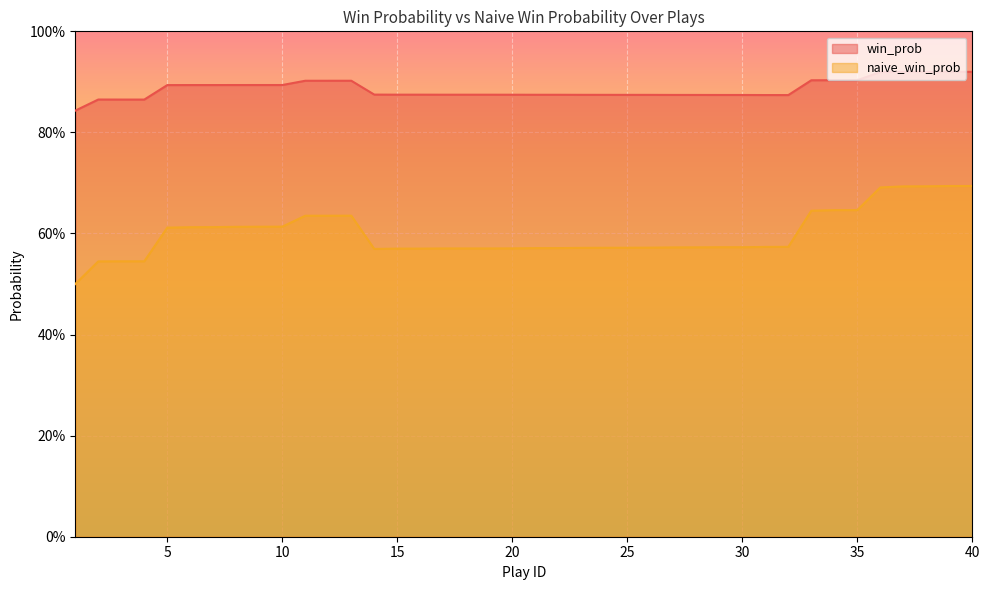

What is the value of the win_prob point at the 3rd from the left?

0.9